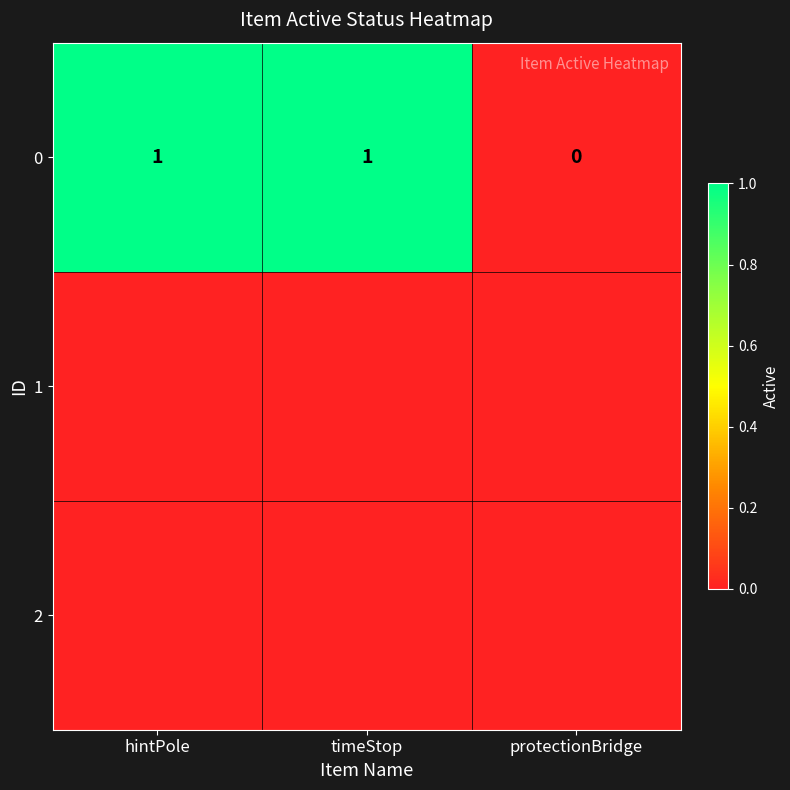

The value at hintPole is 2. True or false?

False